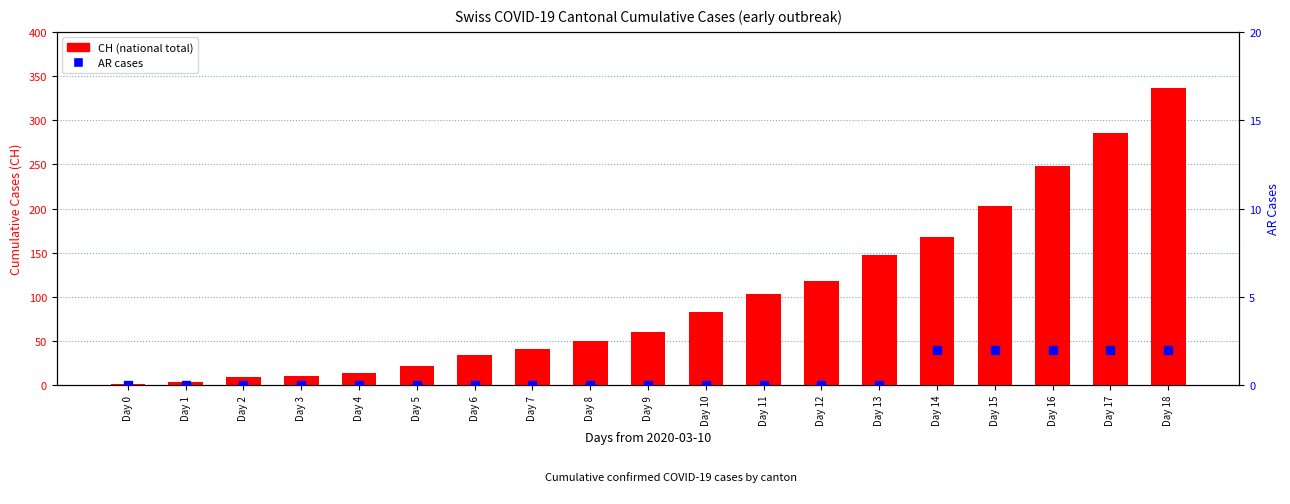

Which label corresponds to the largest value in the chart?

Day 18